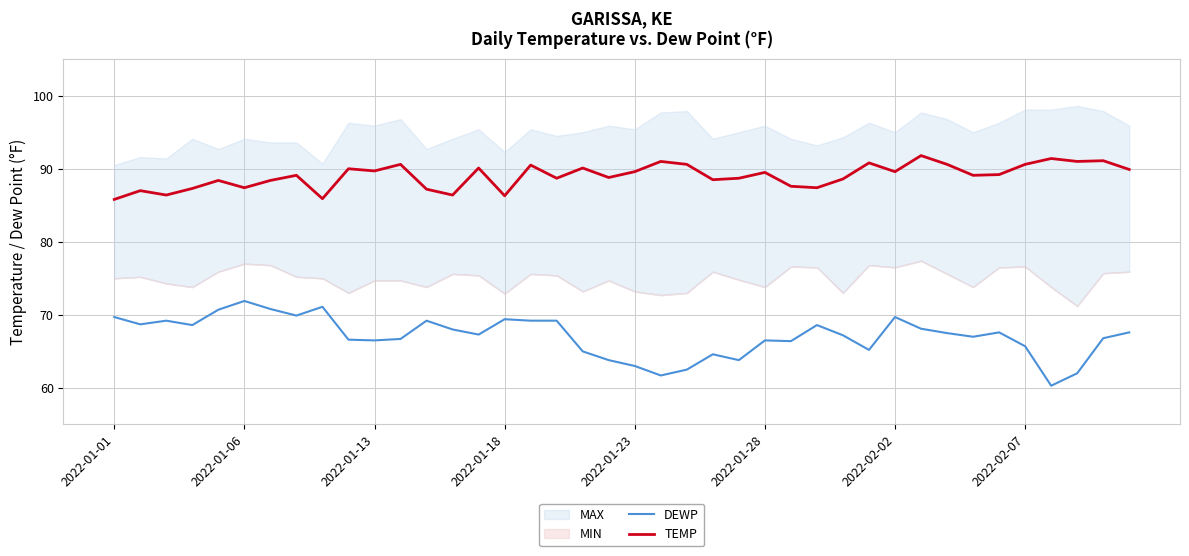

What value does the TEMP series have at 9?

90.0